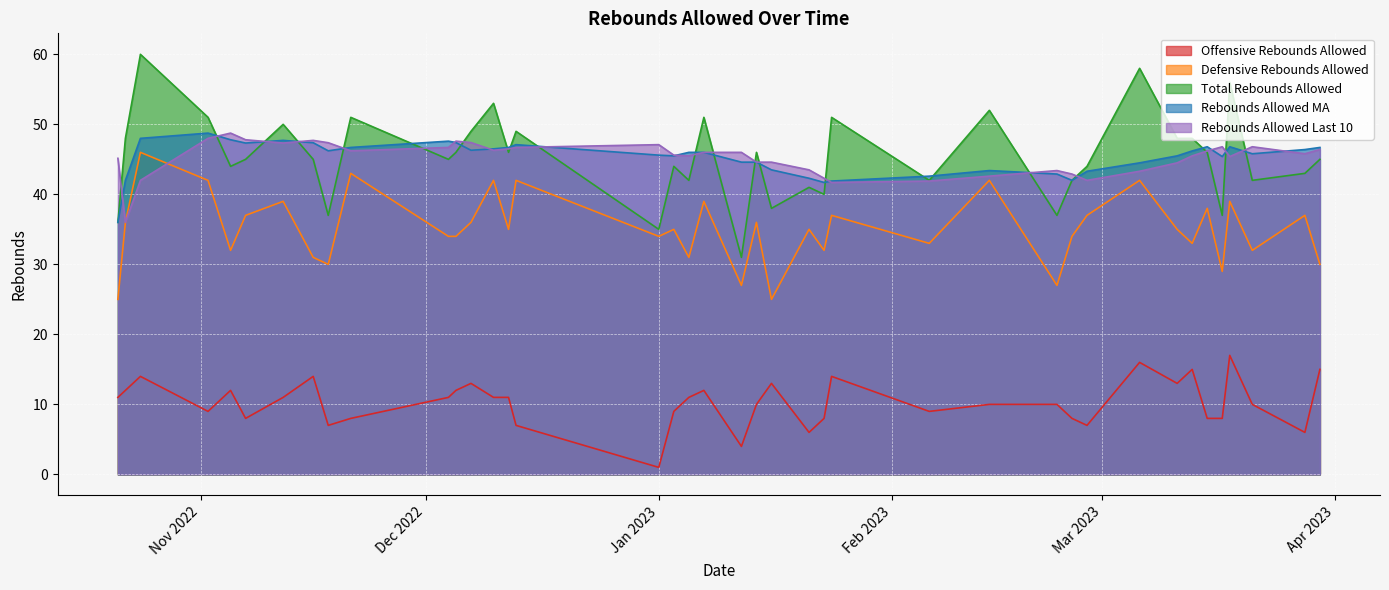

Which category has the lowest value in the Rebounds Allowed Last 10 series?

2022-10-22